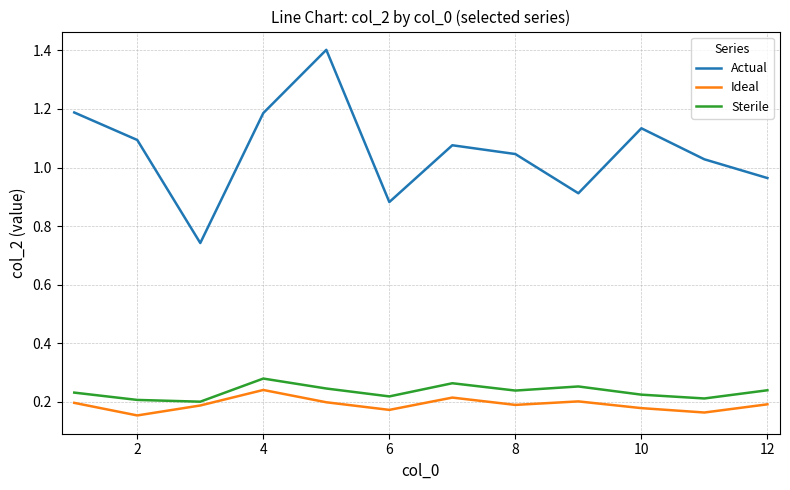

What is the sum of all Actual values?

12.7